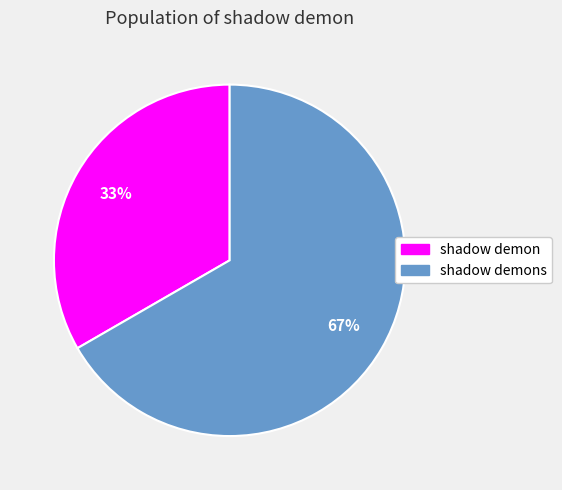

Is the sum of shadow demon and shadow demons greater than half?

Yes